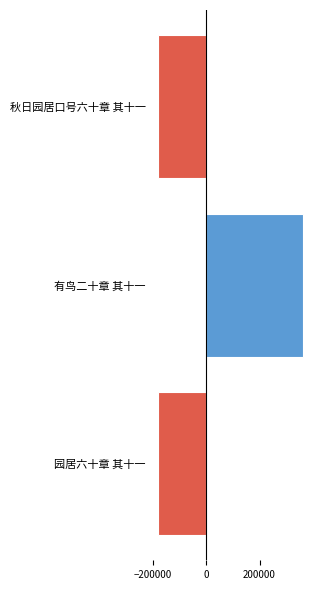

True or false: the data shows -181286 at 秋日园居口号六十章 其十一.

True